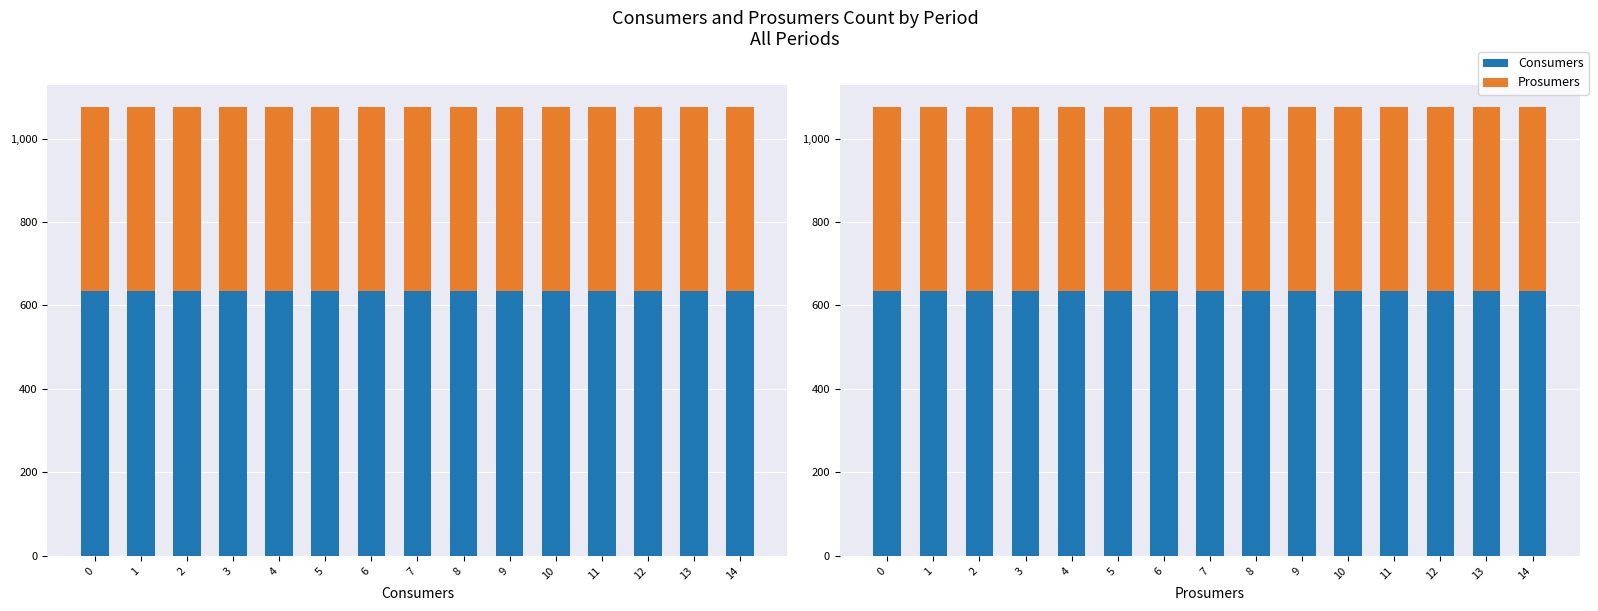

The value of Prosumers at 7 is 440. True or false?

True